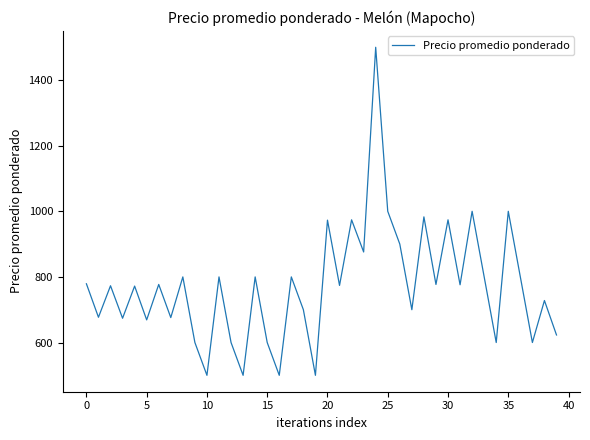

What is the greatest value displayed?

1500